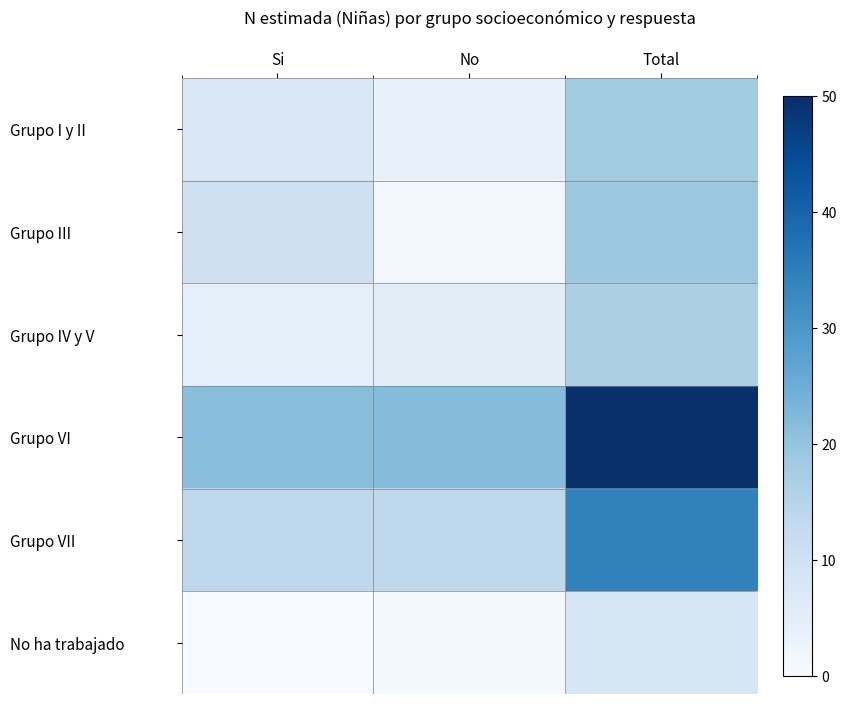

Reading left to right, list all the values displayed in this chart.

Grupo I y II: Si=7.2	No=3.7	Total=17.8
Grupo III: Si=10.3	No=1.6	Total=18.8
Grupo IV y V: Si=4.6	No=5.1	Total=16.7
Grupo VI: Si=21.4	No=21.7	Total=50.0
Grupo VII: Si=13.7	No=13.6	Total=34.3
No ha trabajado: Si=0.0	No=1.0	Total=7.9